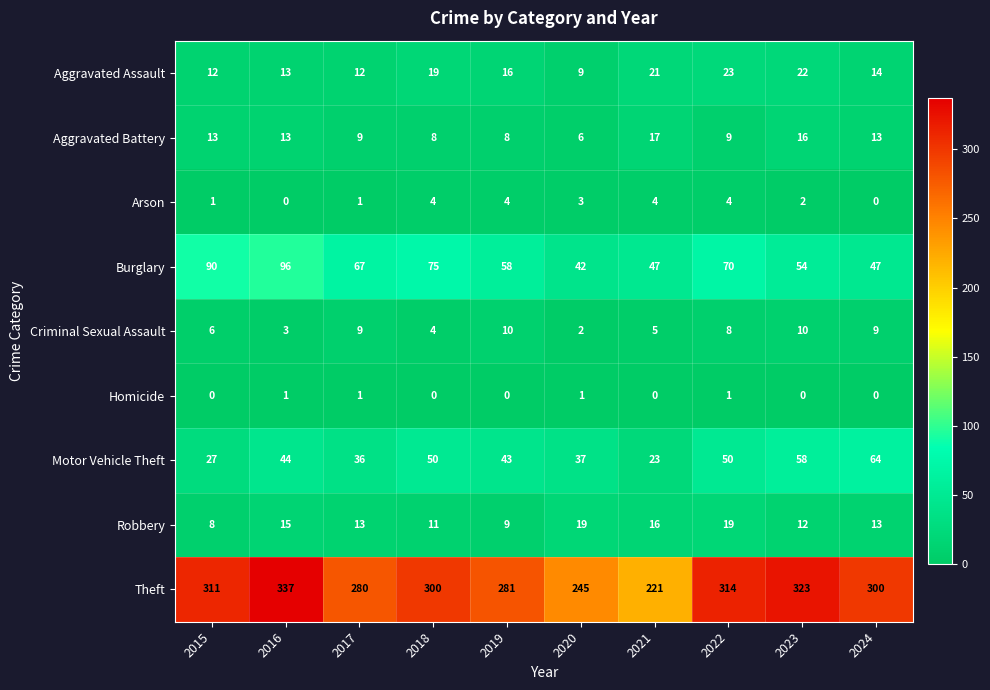

The value of Homicide at 2020 is 1. True or false?

True